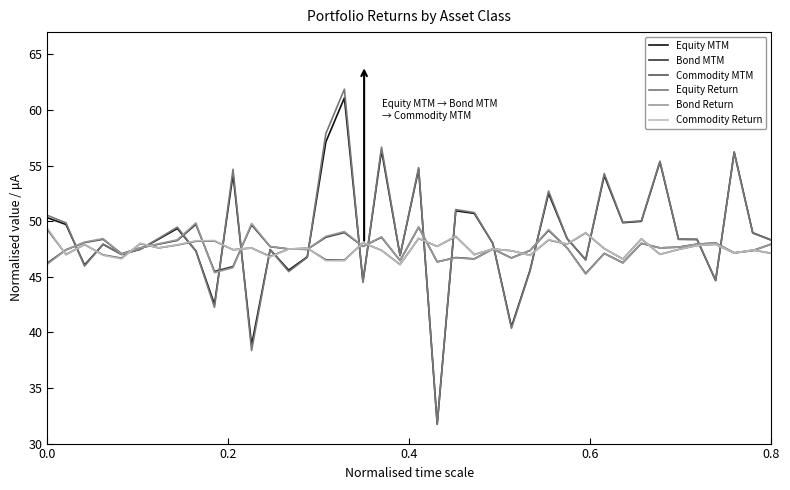

At how many categories does at least one series exceed 56?

4